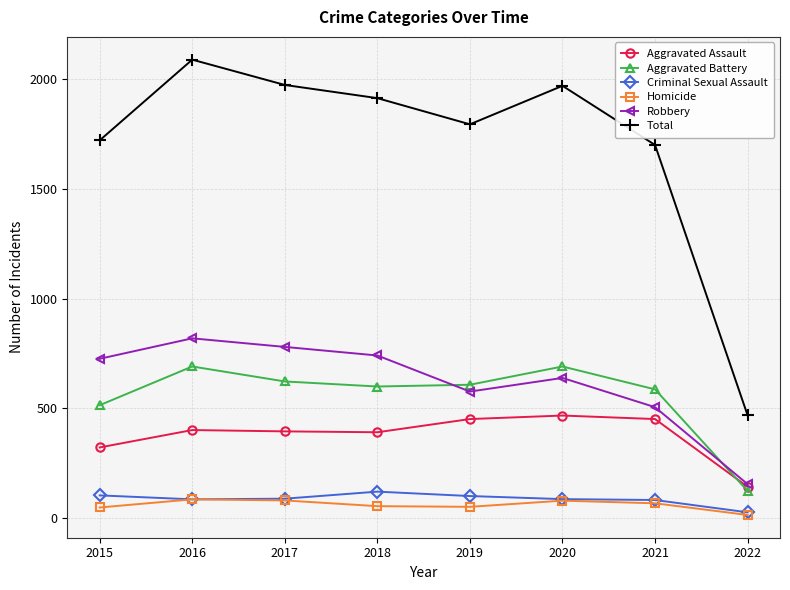

Which category has the lowest value in the Homicide series?

2022